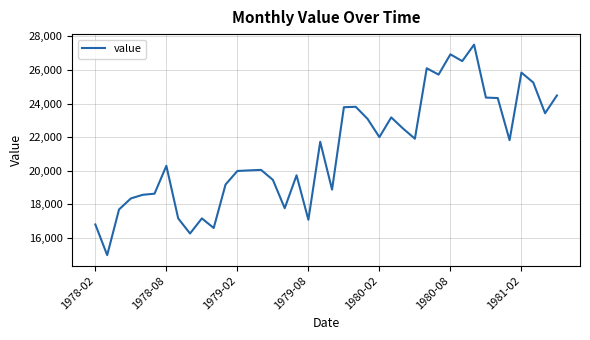

What is the smallest value displayed?

14972